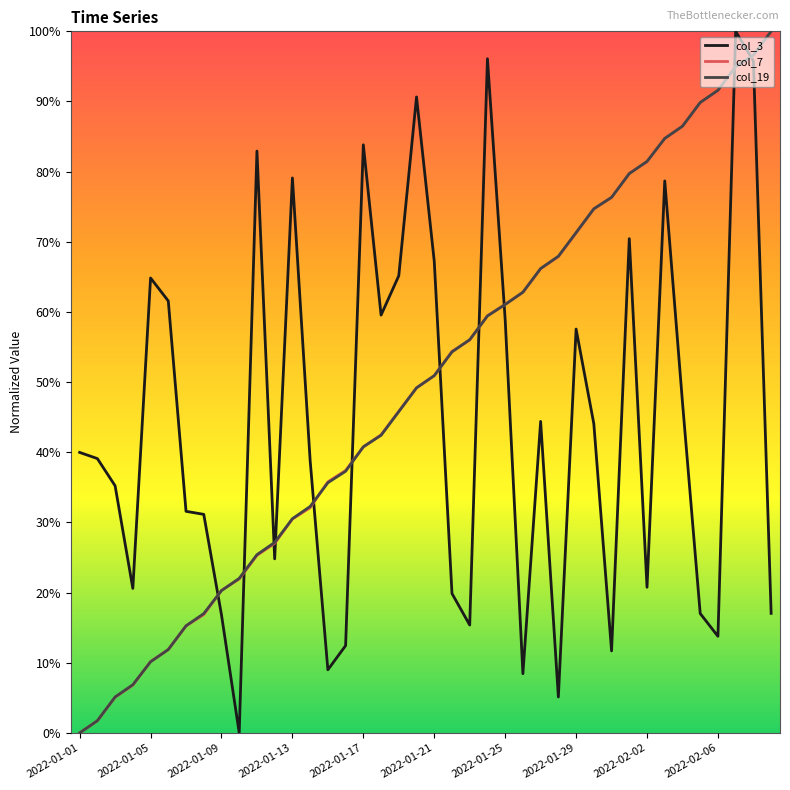

What is the maximum value for col_7?

100.0